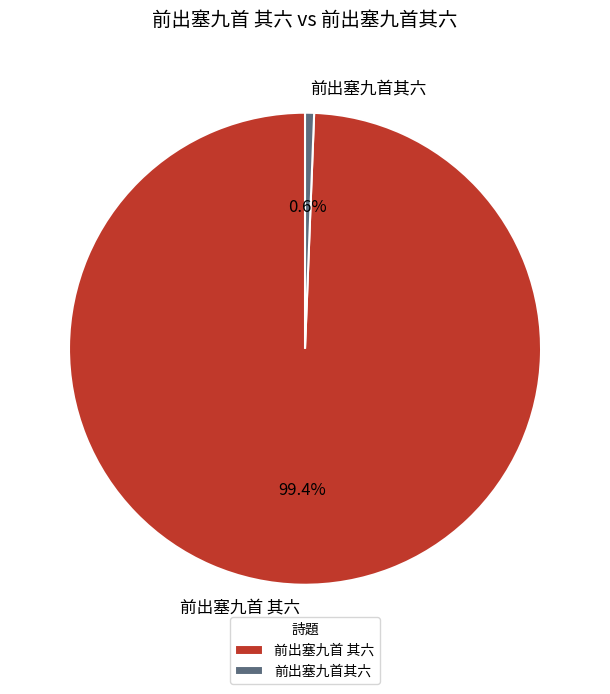

The 前出塞九首其六 slice represents 11% of the pie. True or false?

False